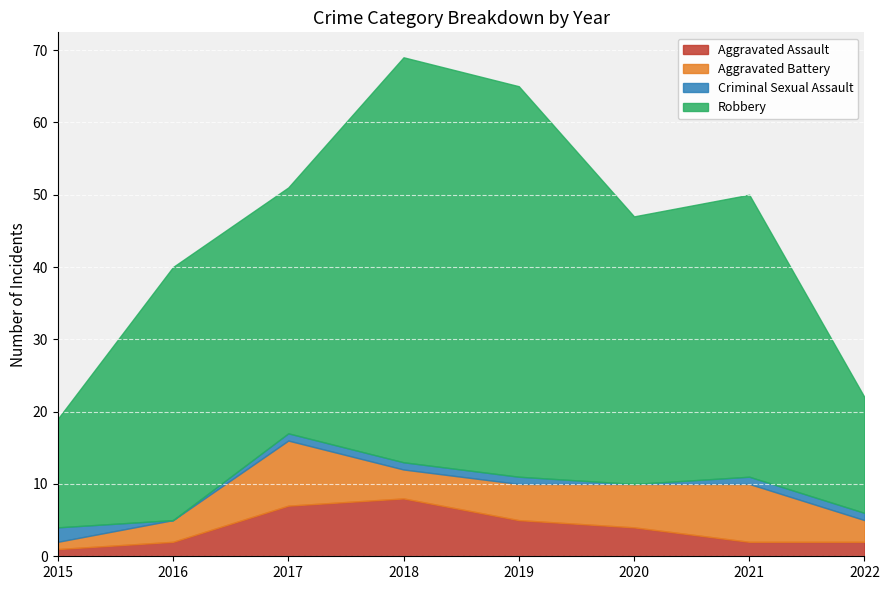

How many lines are shown in the chart?

4